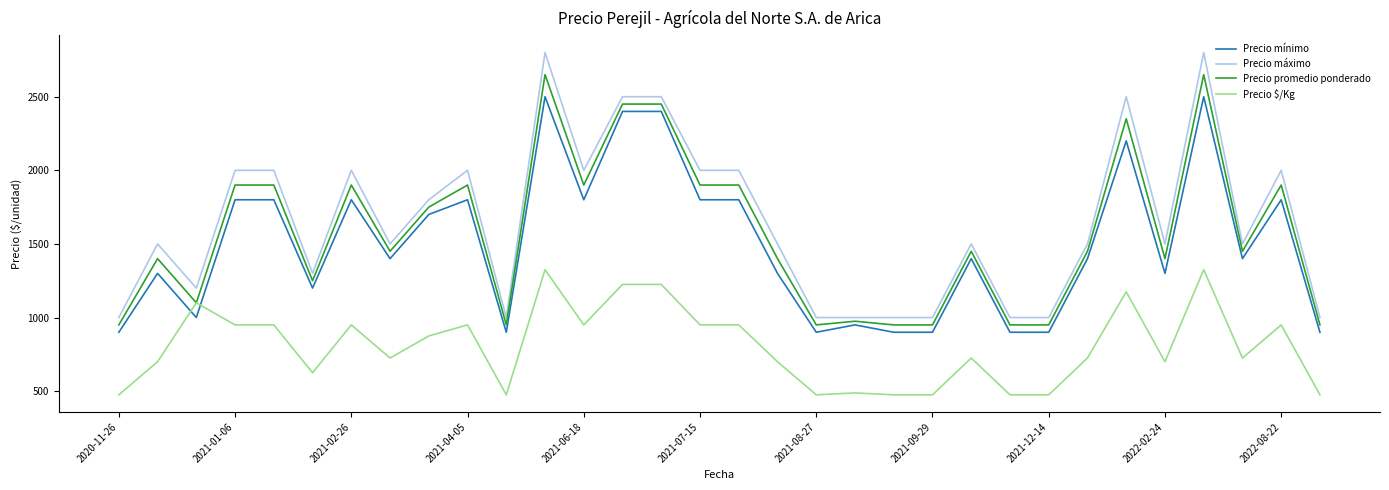

How many lines are shown in the chart?

4